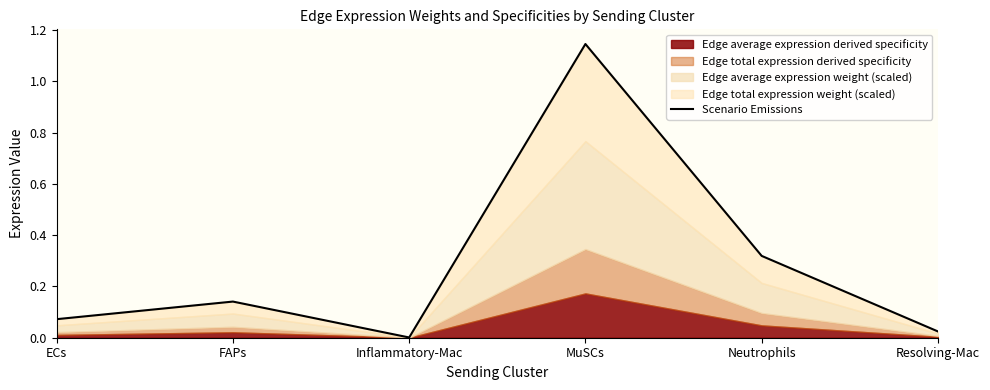

List the labels in order of value, largest first.

MuSCs, Neutrophils, FAPs, ECs, Resolving-Mac, Inflammatory-Mac